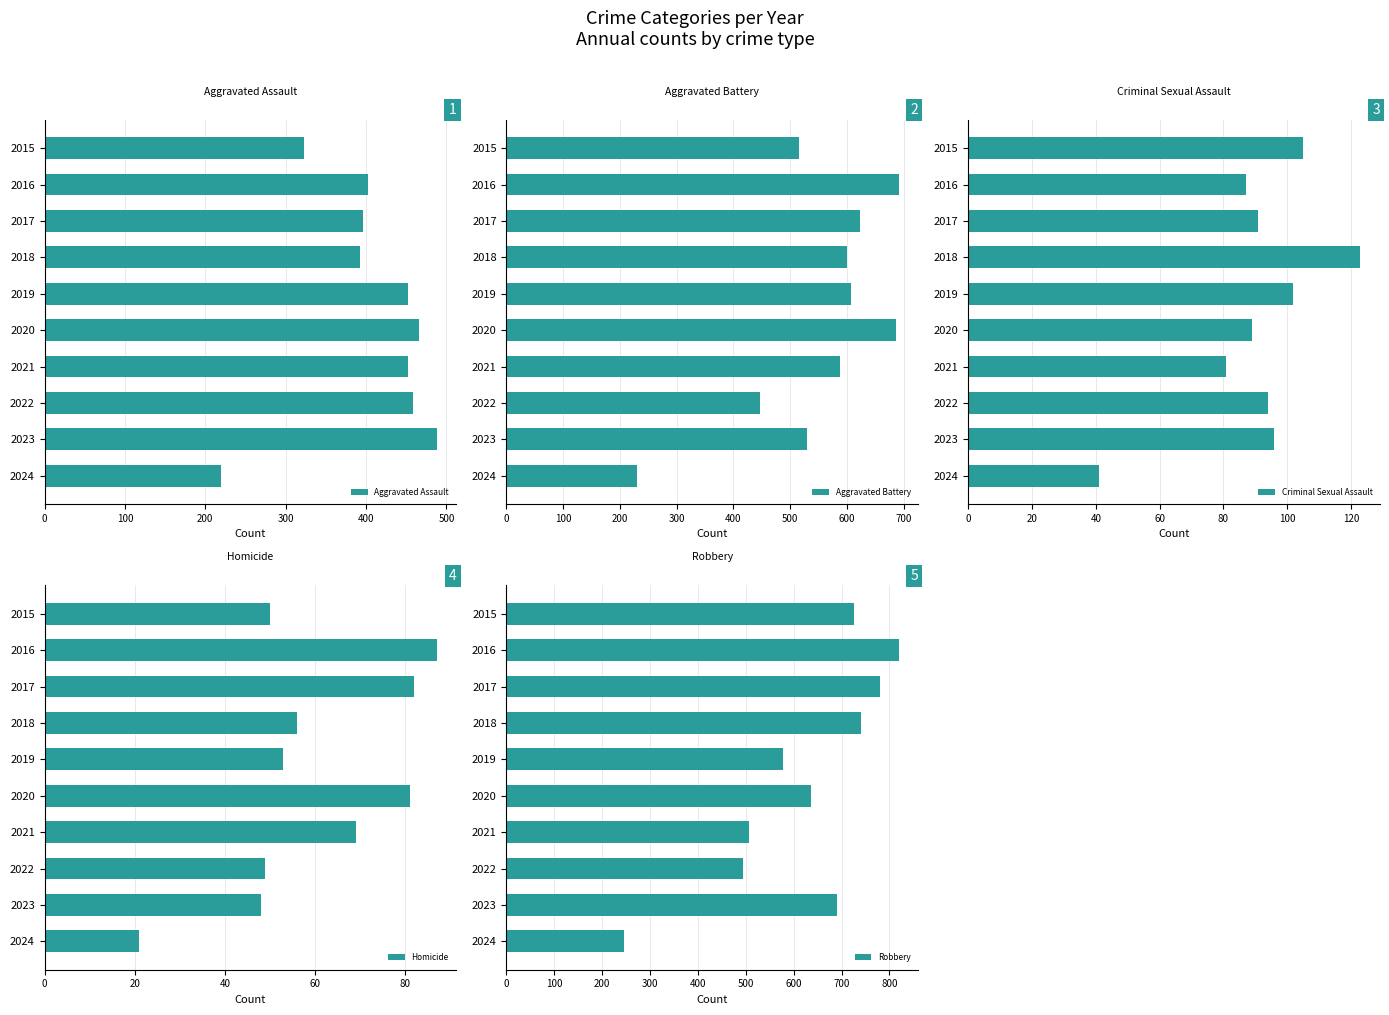

The value of Aggravated Assault at 2021 is 452. True or false?

True